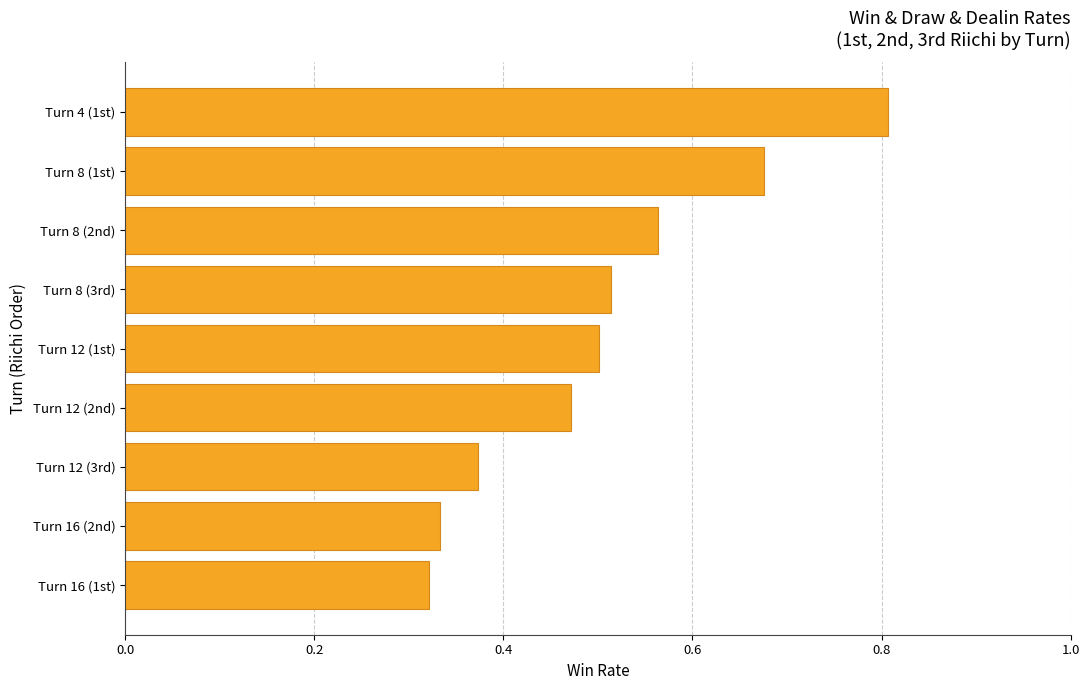

Which label corresponds to the largest value in the chart?

Turn 4 (1st)